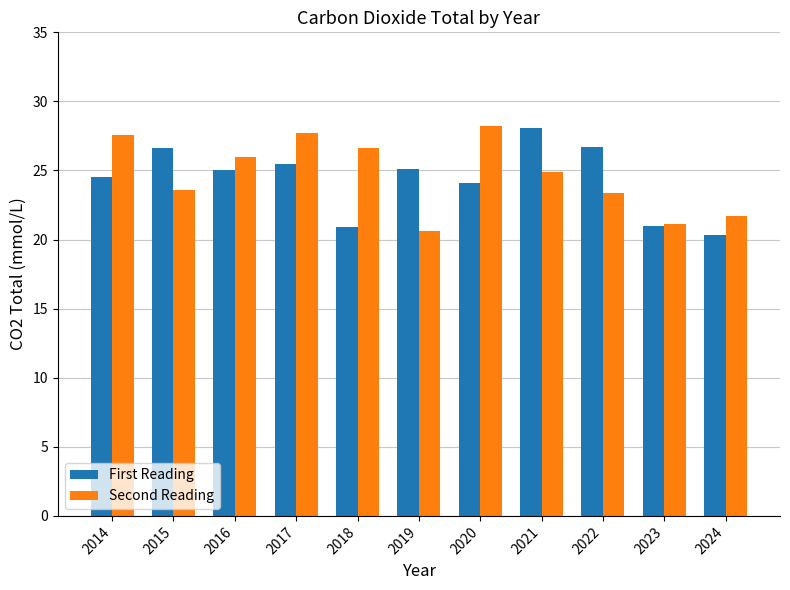

List the series in order of their overall mean, highest first.

Second Reading, First Reading